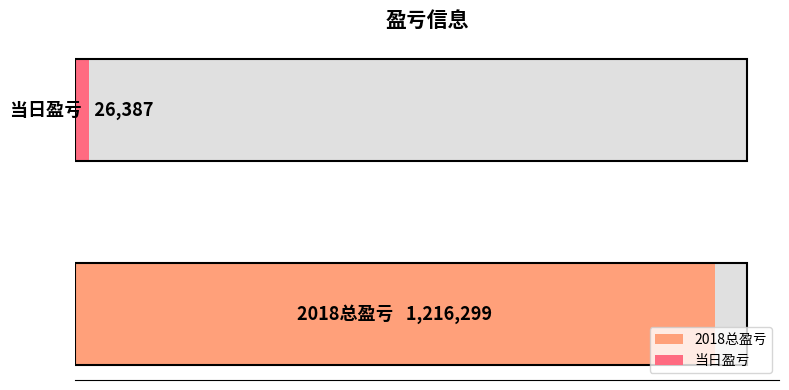

Which has a higher value, 2018总盈亏 or 当日盈亏?

2018总盈亏